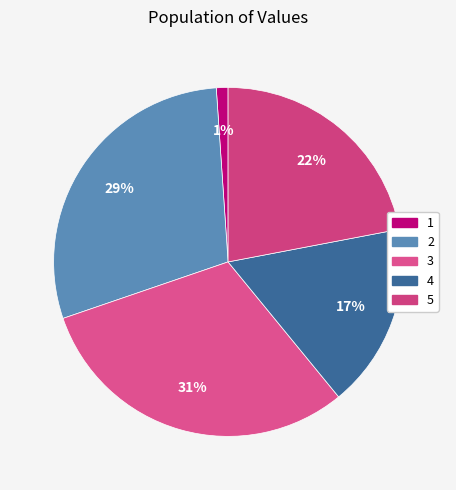

True or false: 3 accounts for 24% of the total.

False